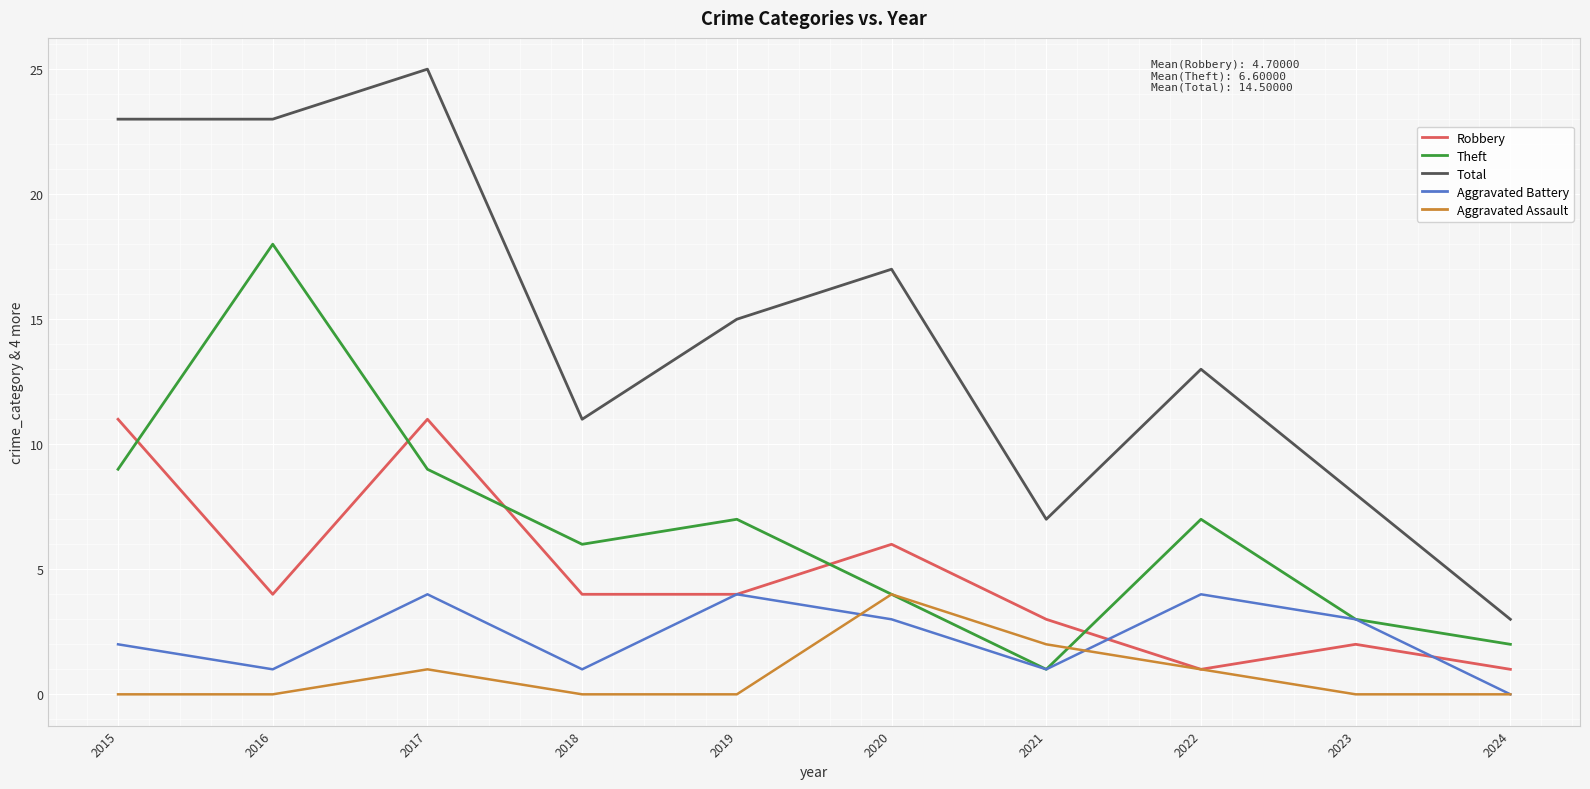

At which label is Aggravated Assault closest to 2?

2021